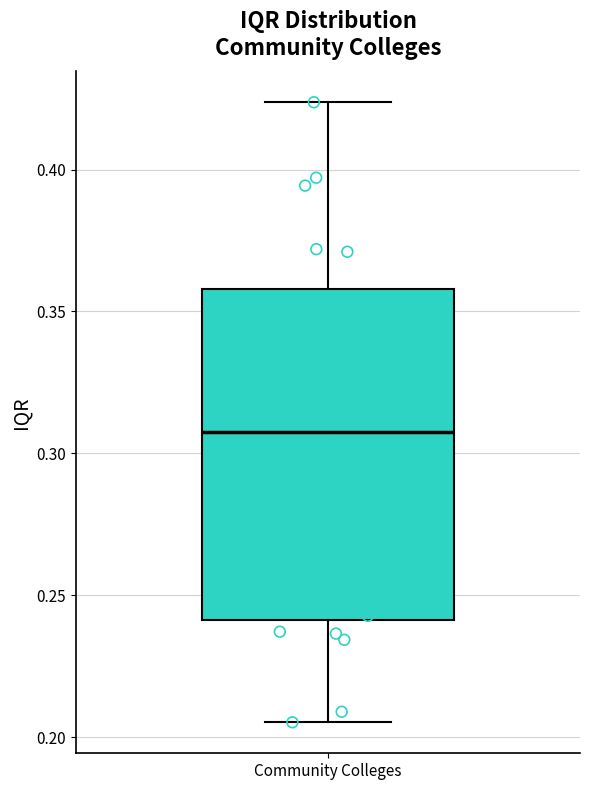

Transcribe this box plot: give where the median line is, the range the box spans, and where the two whiskers end, as read against the y-axis. The values are not printed on the chart, so give them approximately, as read against the axis.

median 0.310, box 0.240 to 0.360, whiskers 0.205 to 0.425